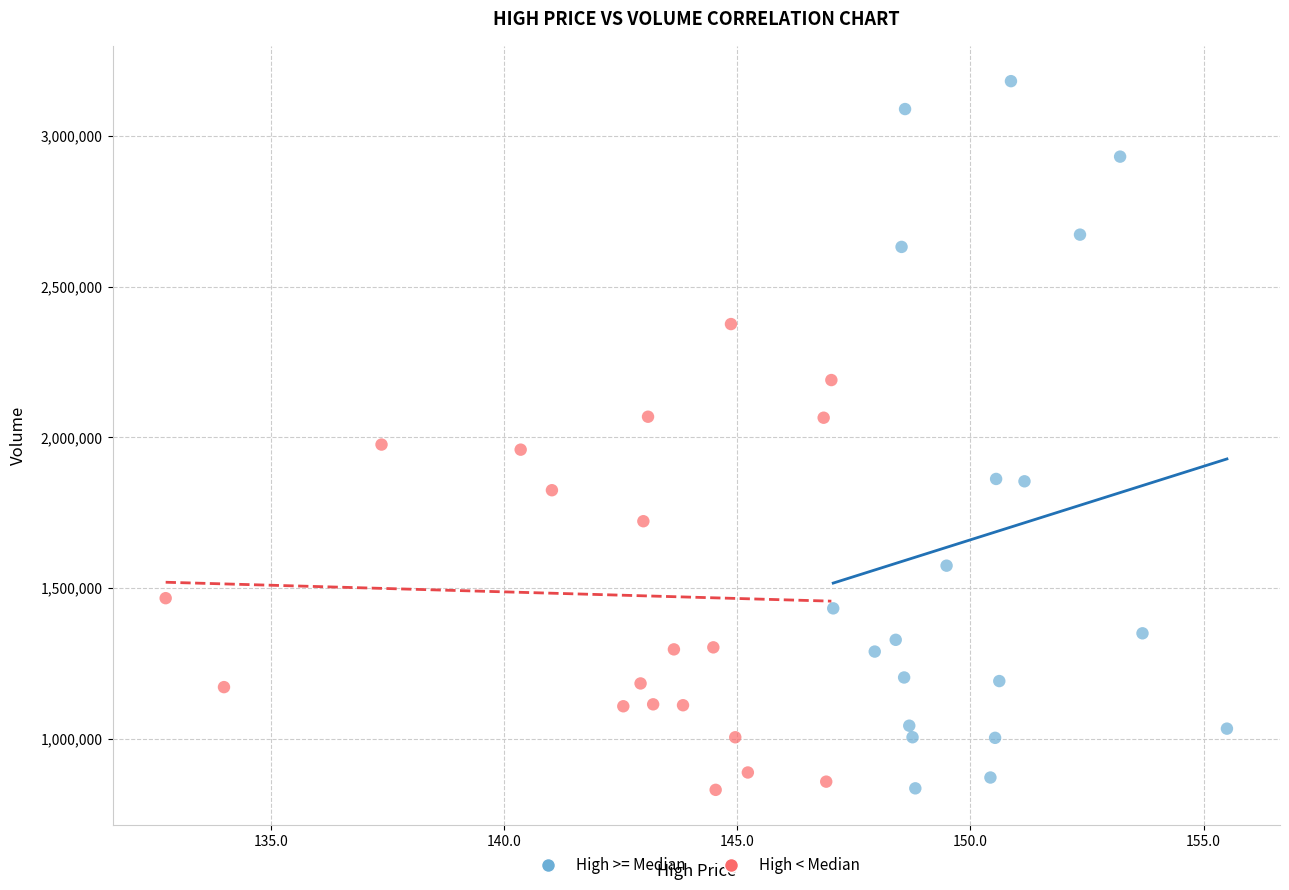

Which series has the largest Y range (max minus min)?

High >= Median